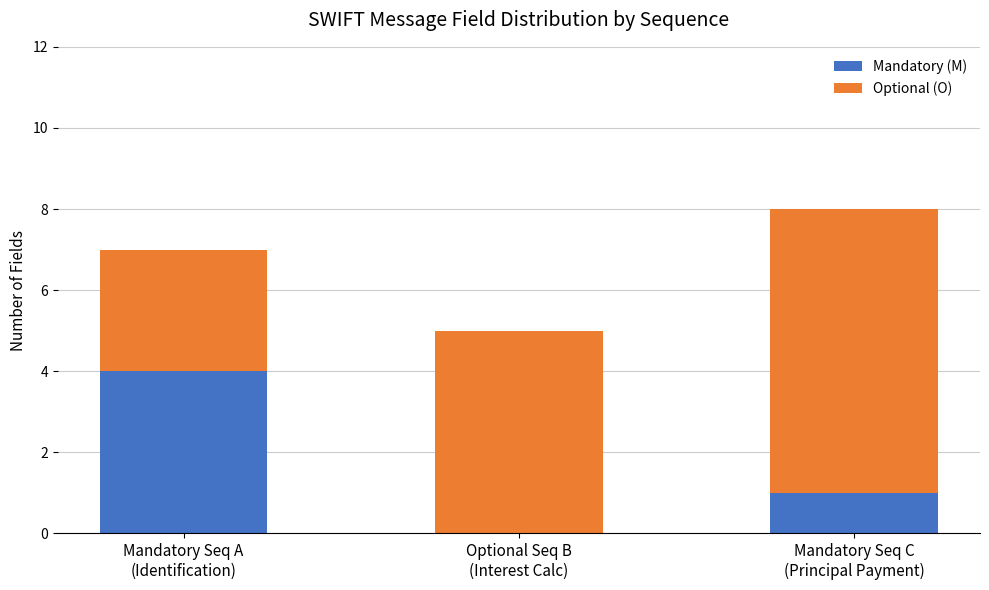

What are all the series names shown in the legend?

Mandatory (M), Optional (O)